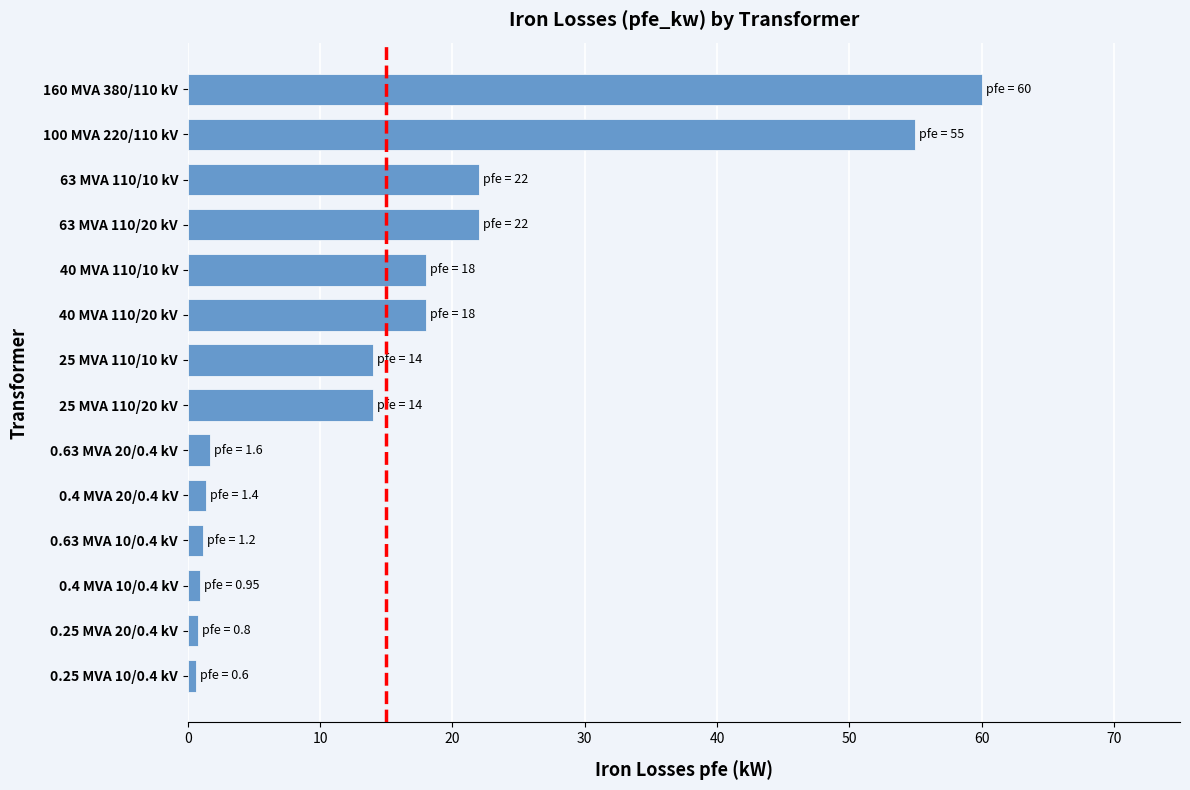

What is the average value?

16.4